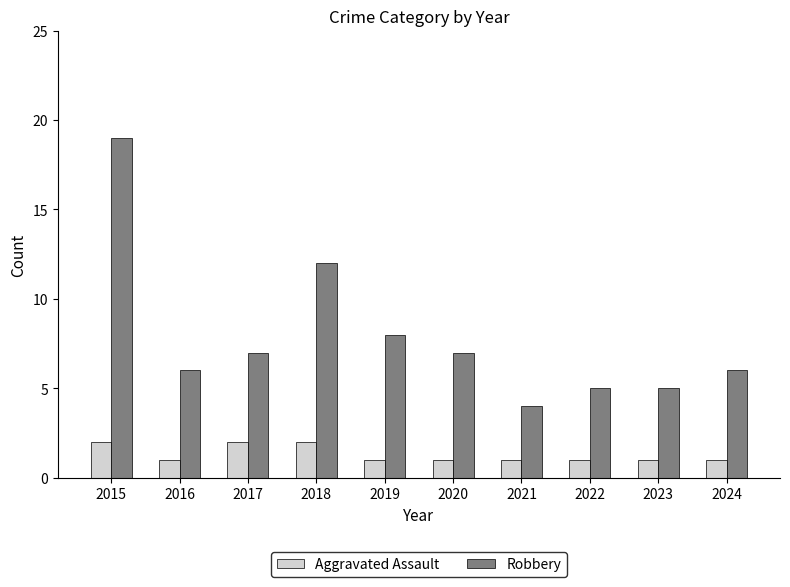

At 2021, list the series in order from smallest to largest.

Aggravated Assault, Robbery